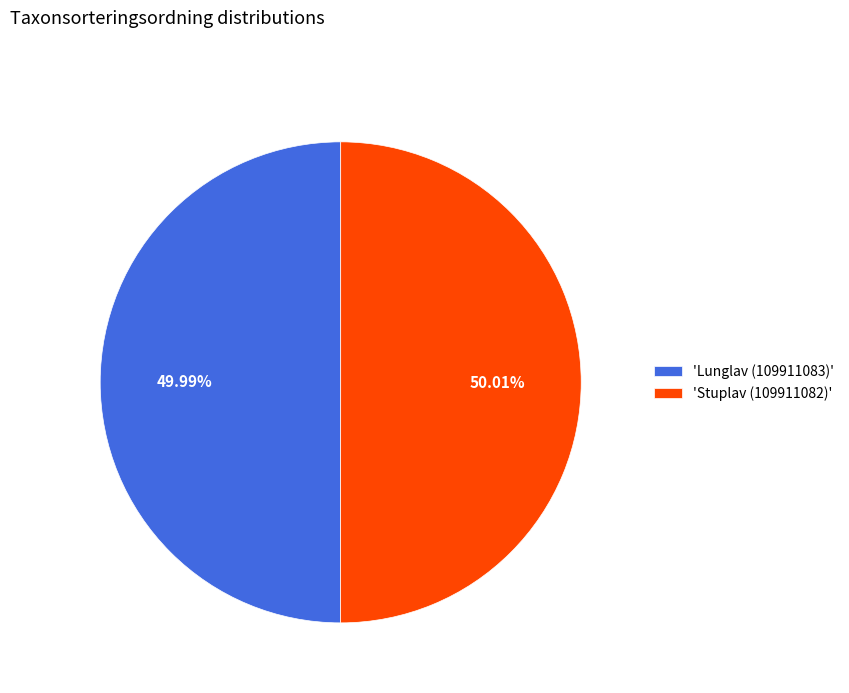

Approximately how many times larger is the value at 'Stuplav (109911082)' compared to 'Lunglav (109911083)'?

1.0